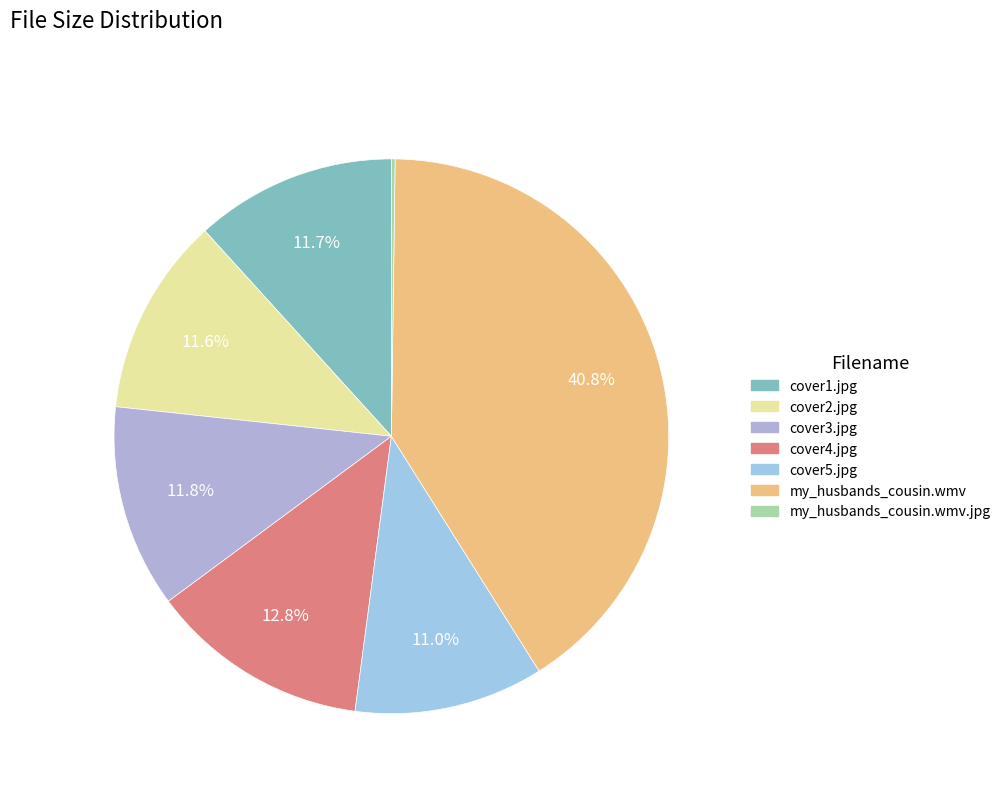

How many slices are in this pie chart?

7